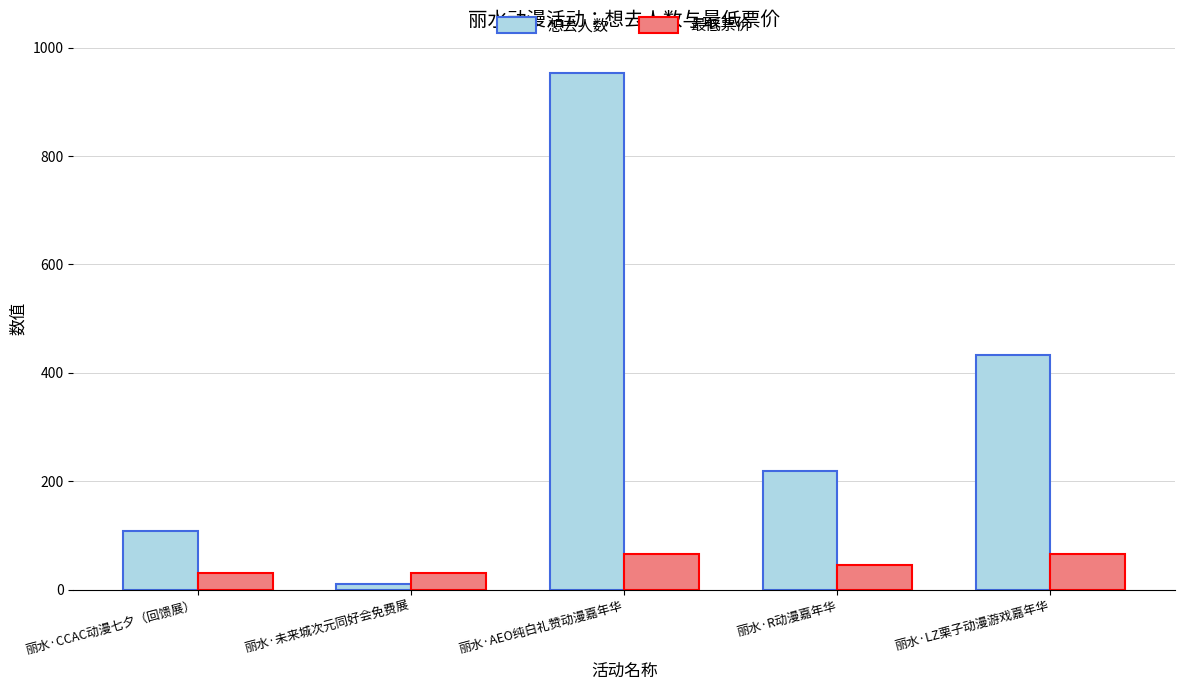

What position from the right is 丽水·LZ栗子动漫游戏嘉年华?

1